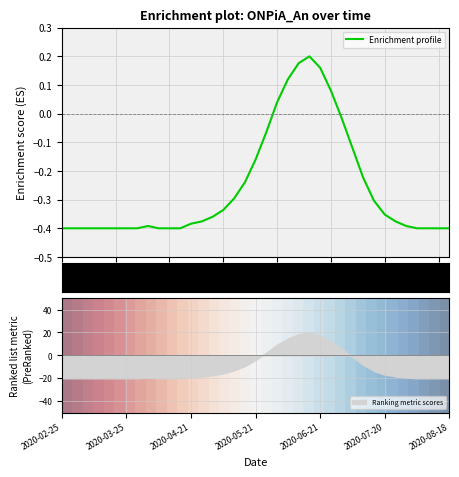

What is the lowest value of the Ranking metric scores series?

-20.0